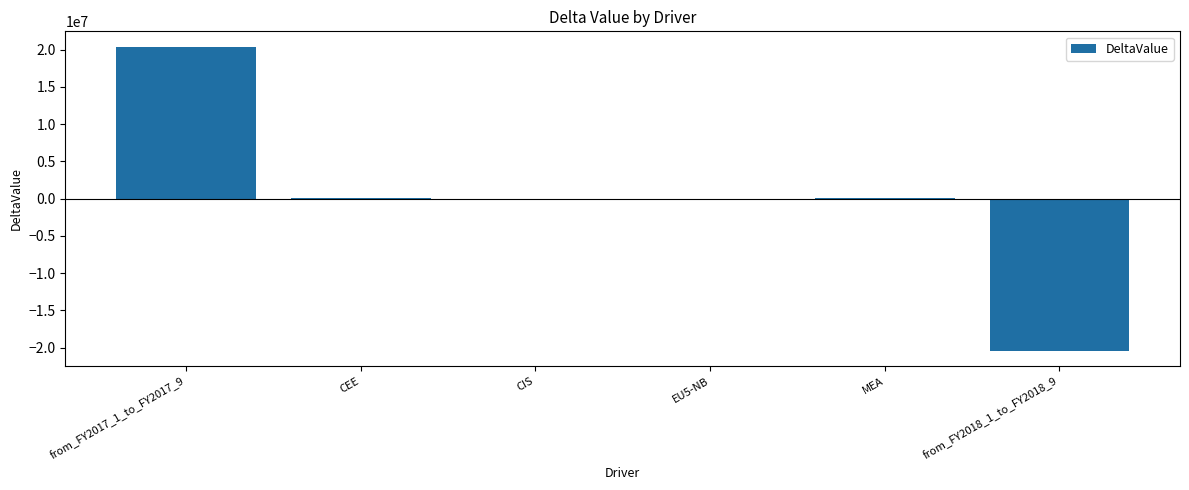

What is the greatest value displayed?

20423861.9